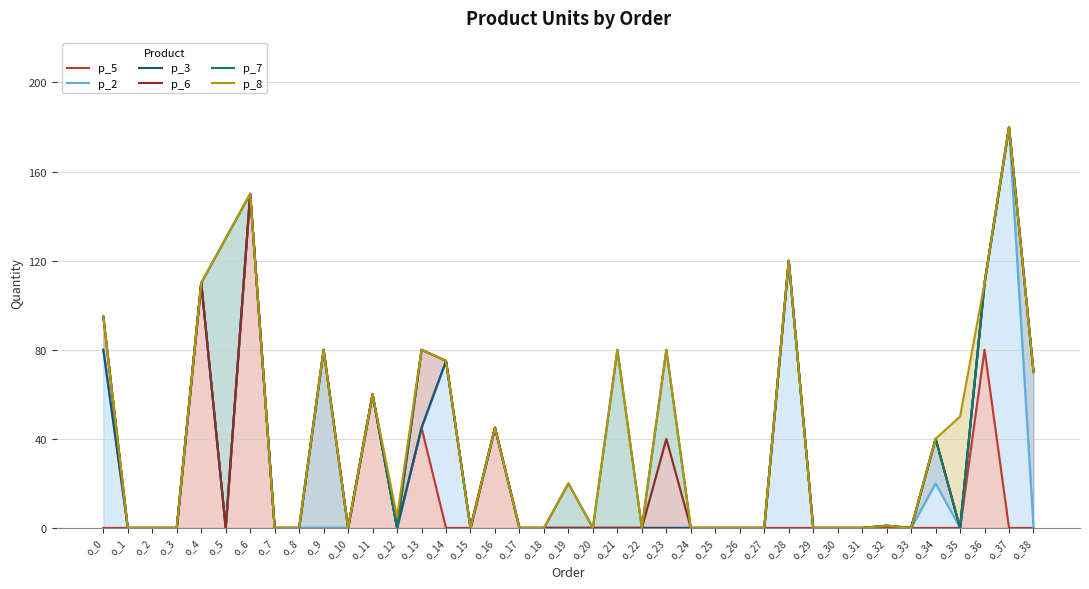

What is the average value of the p_6 series?

32